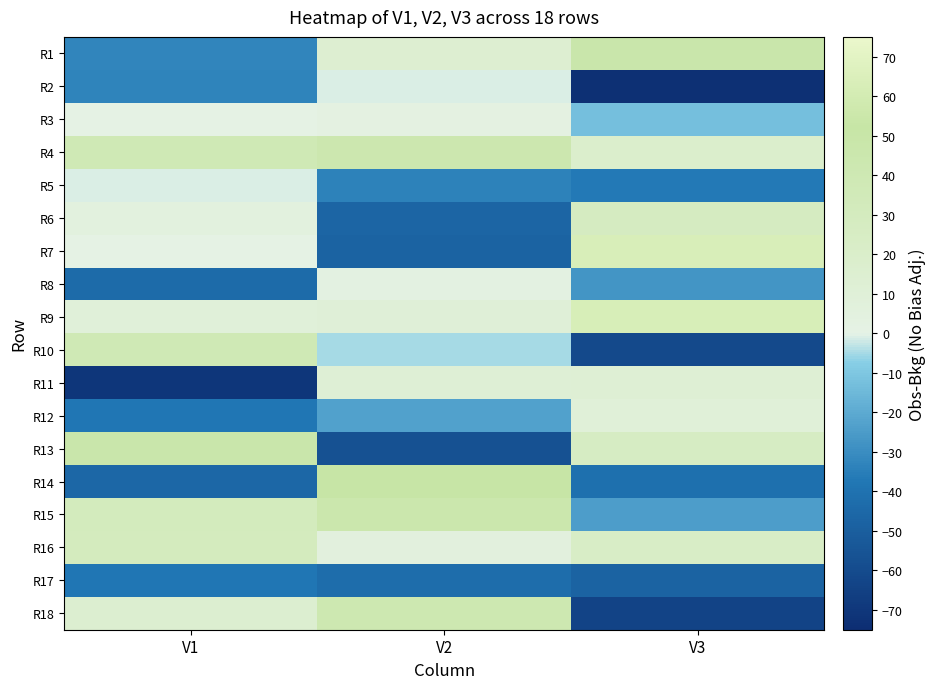

Reading left to right, list all the values displayed in this chart.

R1: V1=-32.7	V2=14.7	V3=47.1
R2: V1=-33.2	V2=-1.0	V3=-73.6
R3: V1=0.9	V2=2.6	V3=-12.6
R4: V1=37.8	V2=43.0	V3=18.3
R5: V1=-1.1	V2=-33.7	V3=-36.6
R6: V1=4.9	V2=-46.4	V3=27.2
R7: V1=1.1	V2=-47.5	V3=63.4
R8: V1=-43.7	V2=3.3	V3=-27.4
R9: V1=8.8	V2=10.1	V3=62.9
R10: V1=38.4	V2=-4.8	V3=-60.9
R11: V1=-70.9	V2=12.0	V3=12.5
R12: V1=-37.6	V2=-23.2	V3=9.5
R13: V1=47.2	V2=-56.7	V3=25.5
R14: V1=-45.3	V2=52.1	V3=-41.4
R15: V1=30.8	V2=45.4	V3=-24.6
R16: V1=30.3	V2=5.9	V3=22.8
R17: V1=-38.0	V2=-42.7	V3=-48.0
R18: V1=15.5	V2=41.9	V3=-63.6